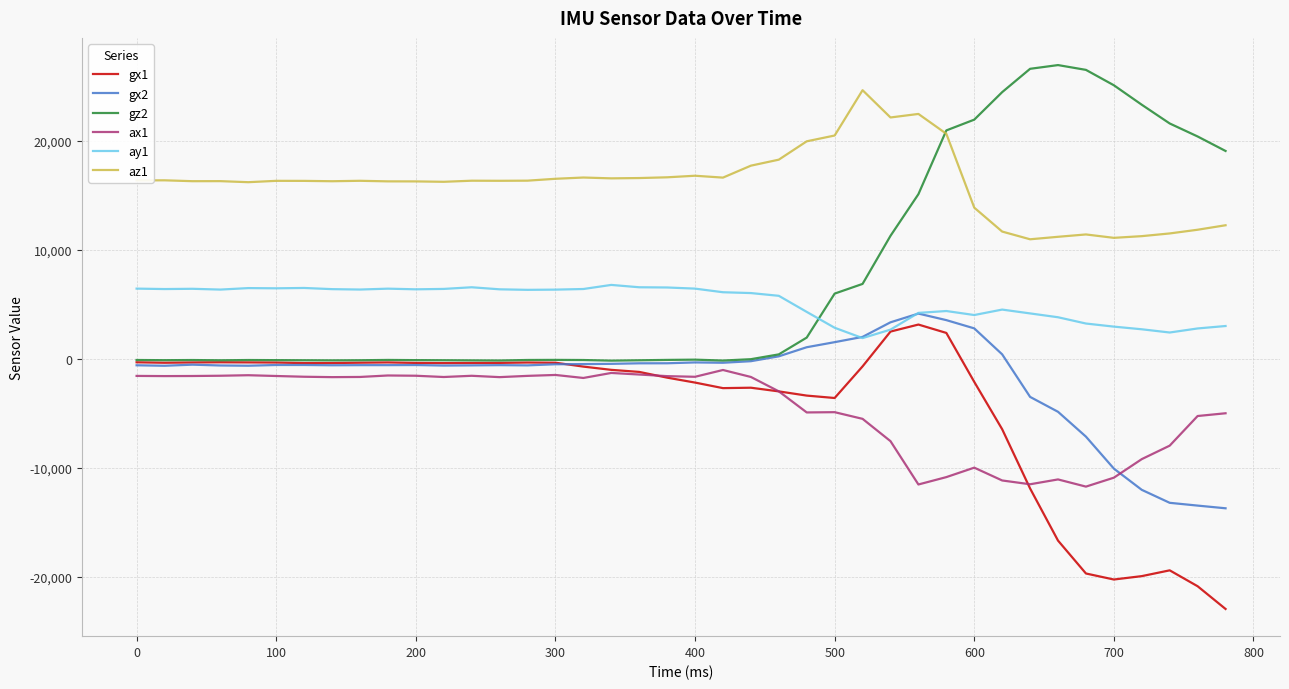

True or false: ay1 and az1 cross at least once.

False